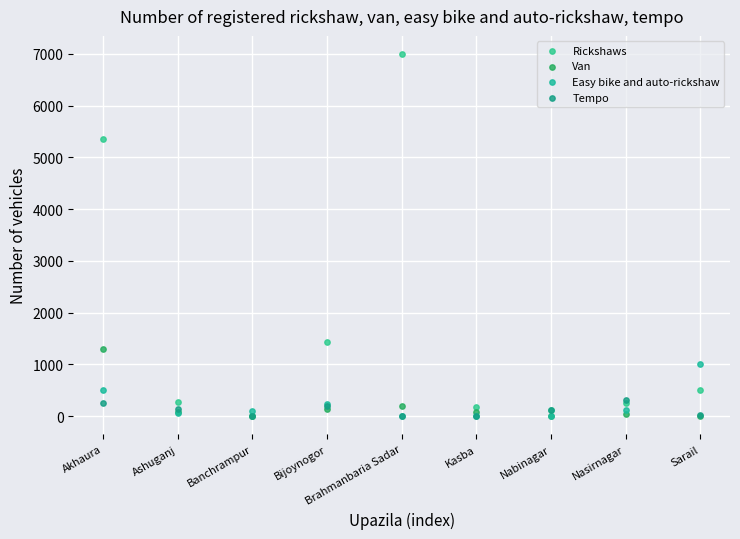

Across all series, what Y value is closest to 3500?

5350